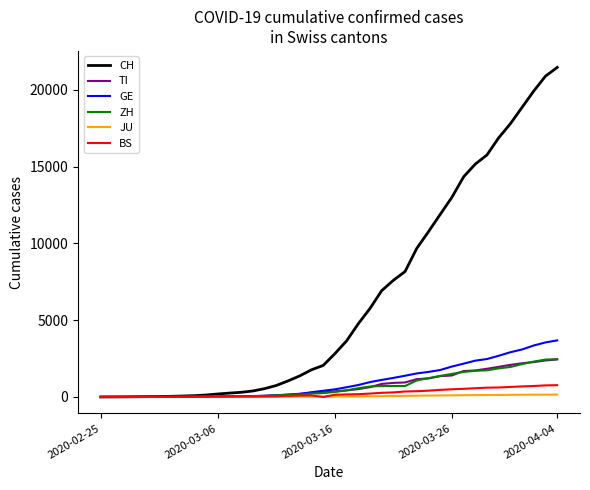

What is the maximum value shown in the chart?

21470